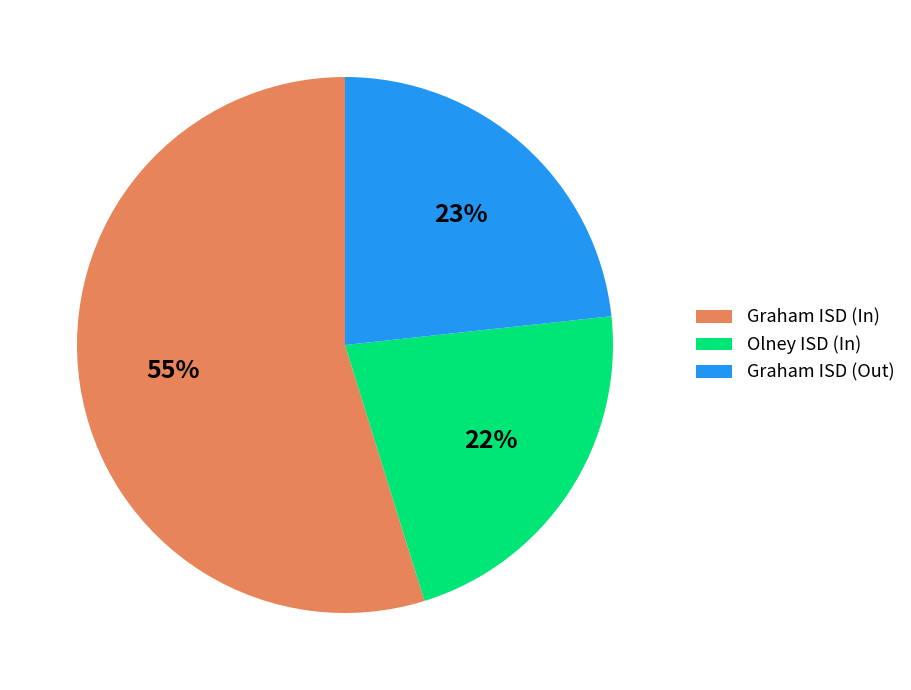

Combined, do Olney ISD (In) and Graham ISD (Out) account for over 50%?

No